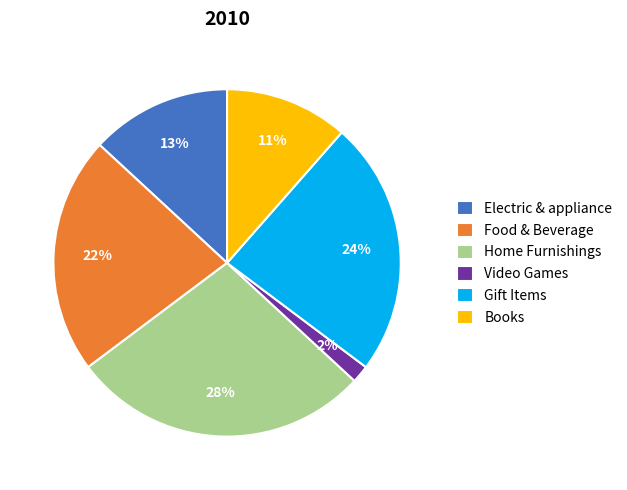

How many segments does this pie chart have?

6